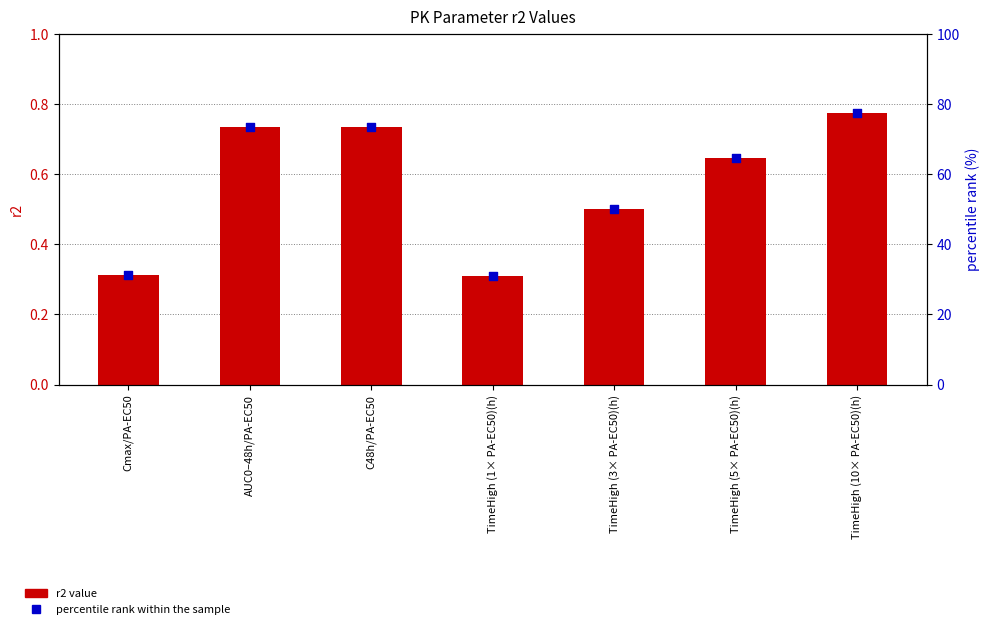

Which series has the largest total across all categories?

percentile rank within the sample